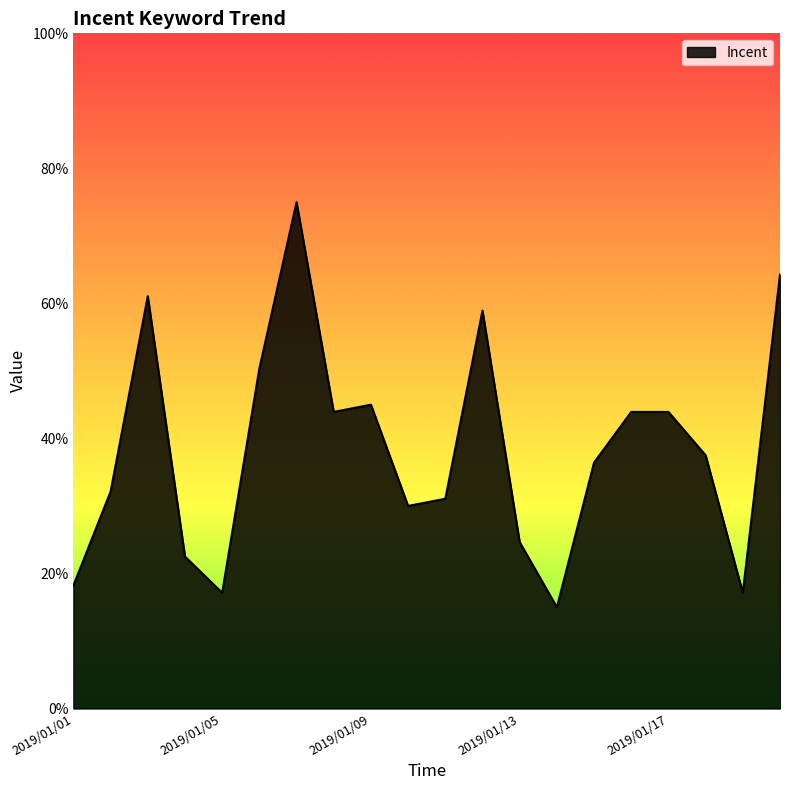

What is the difference between the maximum and minimum values?

60.0